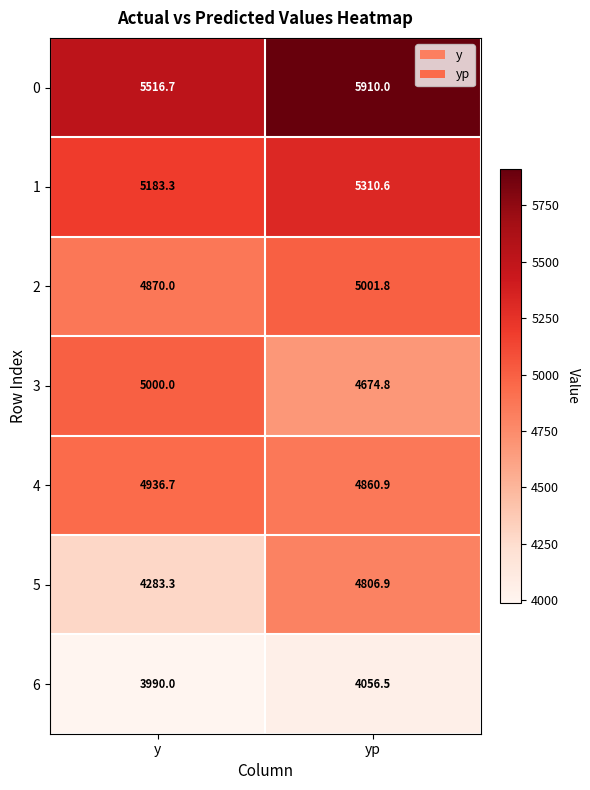

What is the lowest value of the 6 series?

3990.0